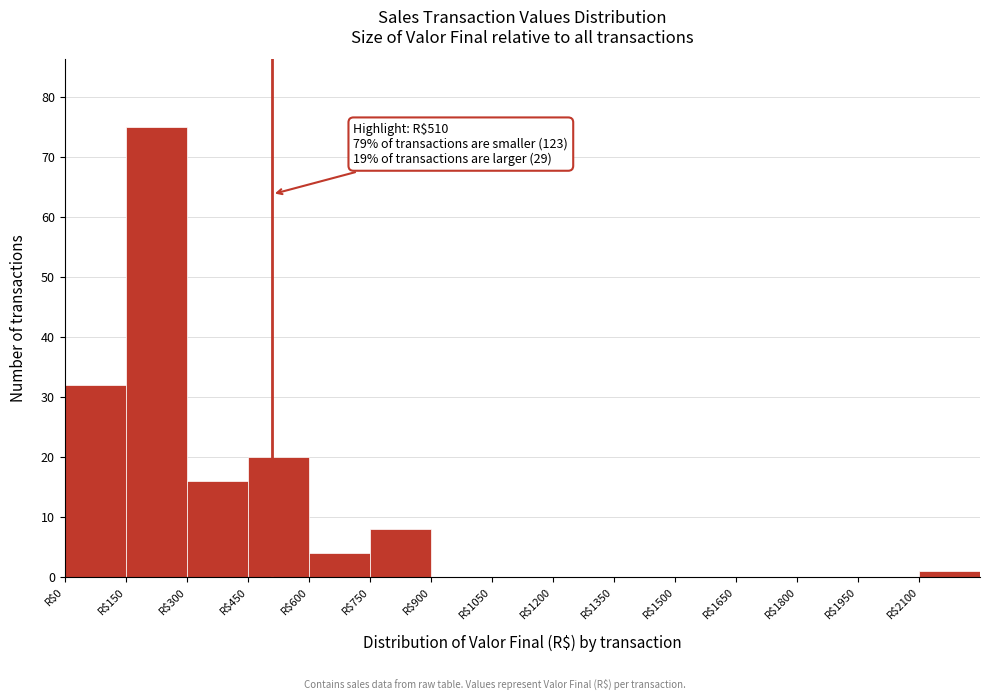

Over which range of the x-axis is the bar tallest?

150 to 300